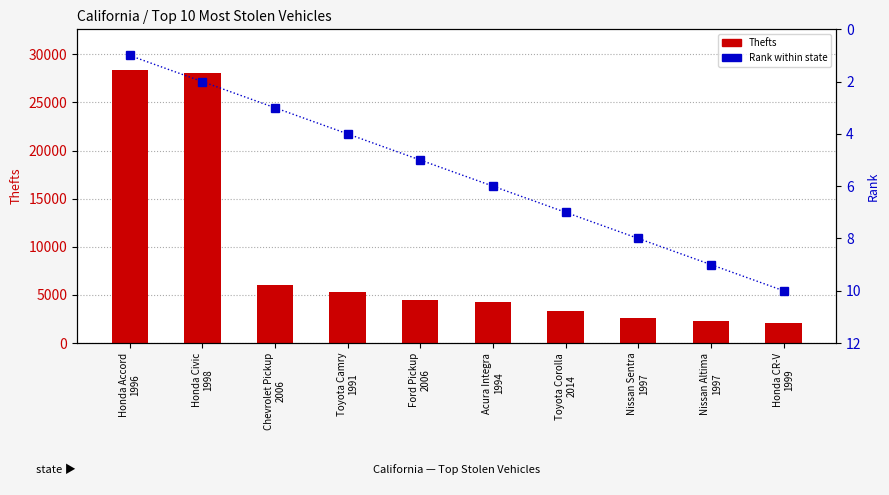

Reading left to right, transcribe all the data shown in this chart.

Thefts: Honda Accord
1996=28345	Honda Civic
1998=28045	Chevrolet Pickup
2006=6048	Toyota Camry
1991=5345	Ford Pickup
2006=4504	Acura Integra
1994=4273	Toyota Corolla
2014=3339	Nissan Sentra
1997=2555	Nissan Altima
1997=2281	Honda CR-V
1999=2033
Rank: Honda Accord
1996=1	Honda Civic
1998=2	Chevrolet Pickup
2006=3	Toyota Camry
1991=4	Ford Pickup
2006=5	Acura Integra
1994=6	Toyota Corolla
2014=7	Nissan Sentra
1997=8	Nissan Altima
1997=9	Honda CR-V
1999=10